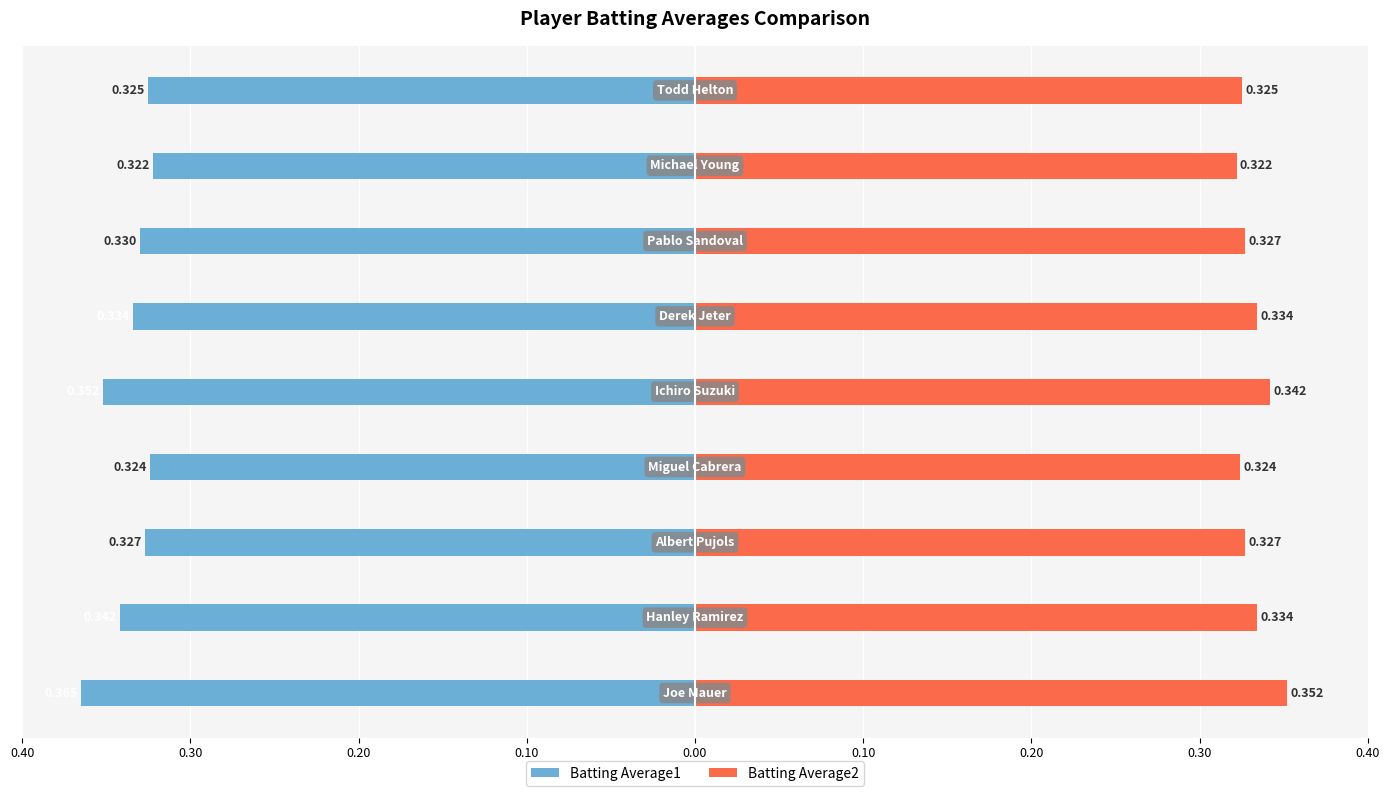

Reading left to right, list all the values displayed in this chart.

Batting Average1: 0.40=-0.4	0.30=-0.3	0.20=-0.3	0.10=-0.3	0.00=-0.4	0.10=-0.3	0.20=-0.3	0.30=-0.3	0.40=-0.3
Batting Average2: 0.40=0.4	0.30=0.3	0.20=0.3	0.10=0.3	0.00=0.3	0.10=0.3	0.20=0.3	0.30=0.3	0.40=0.3